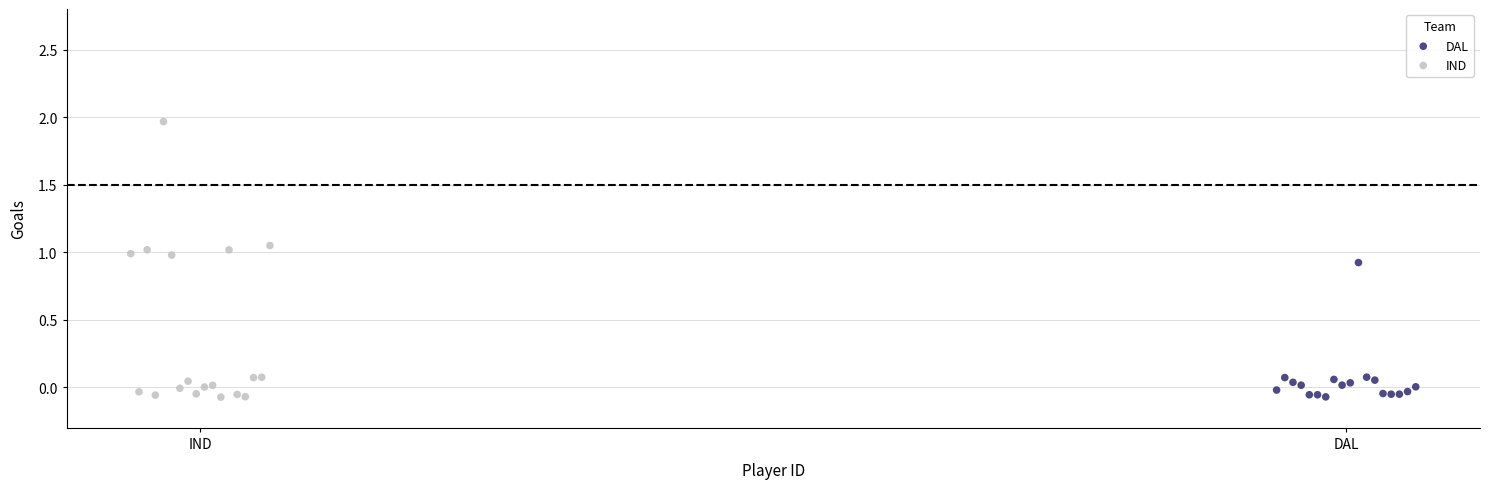

What are all the series names shown in the legend?

DAL, IND